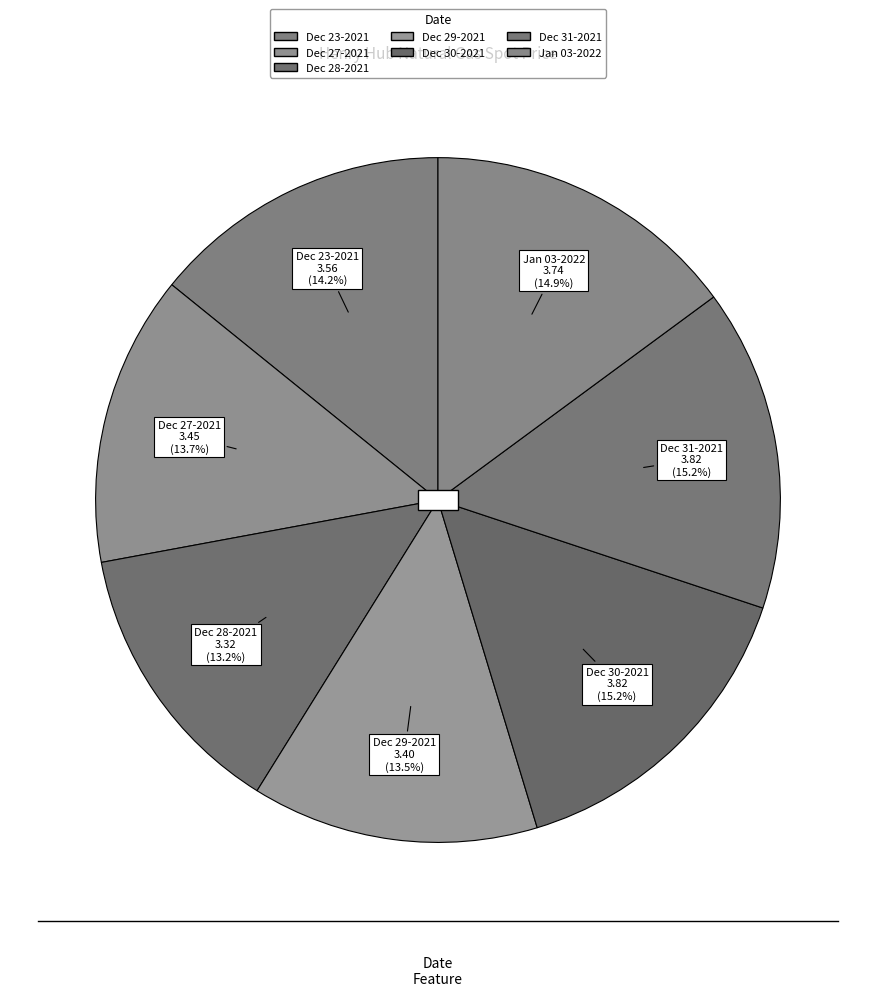

Is there any slice that represents more than half of the pie?

No